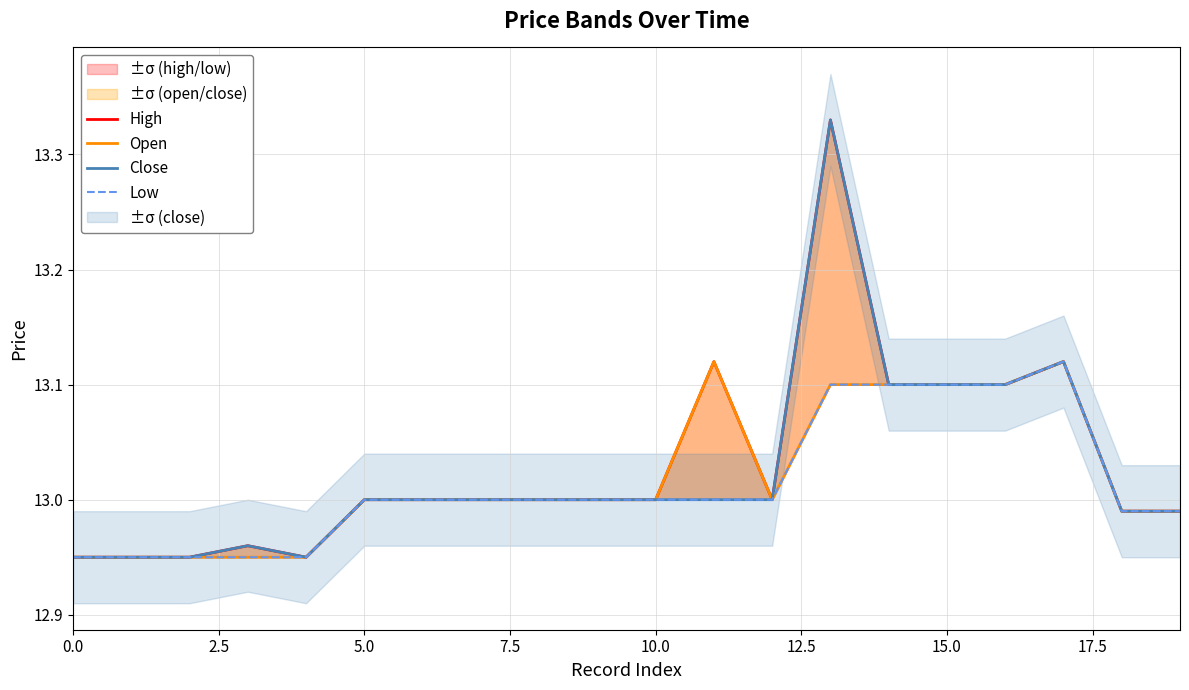

True or false: Close and Open intersect in this chart.

False